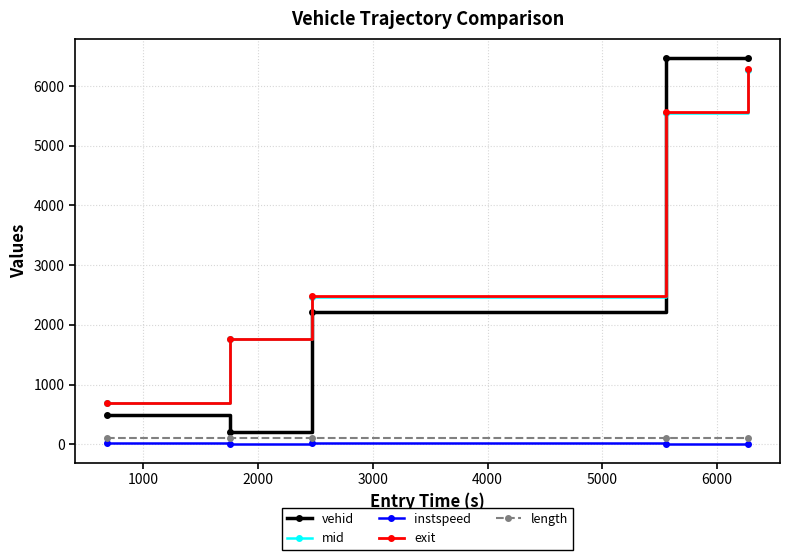

True or false: mid has more than 2 points higher than both neighbors.

False